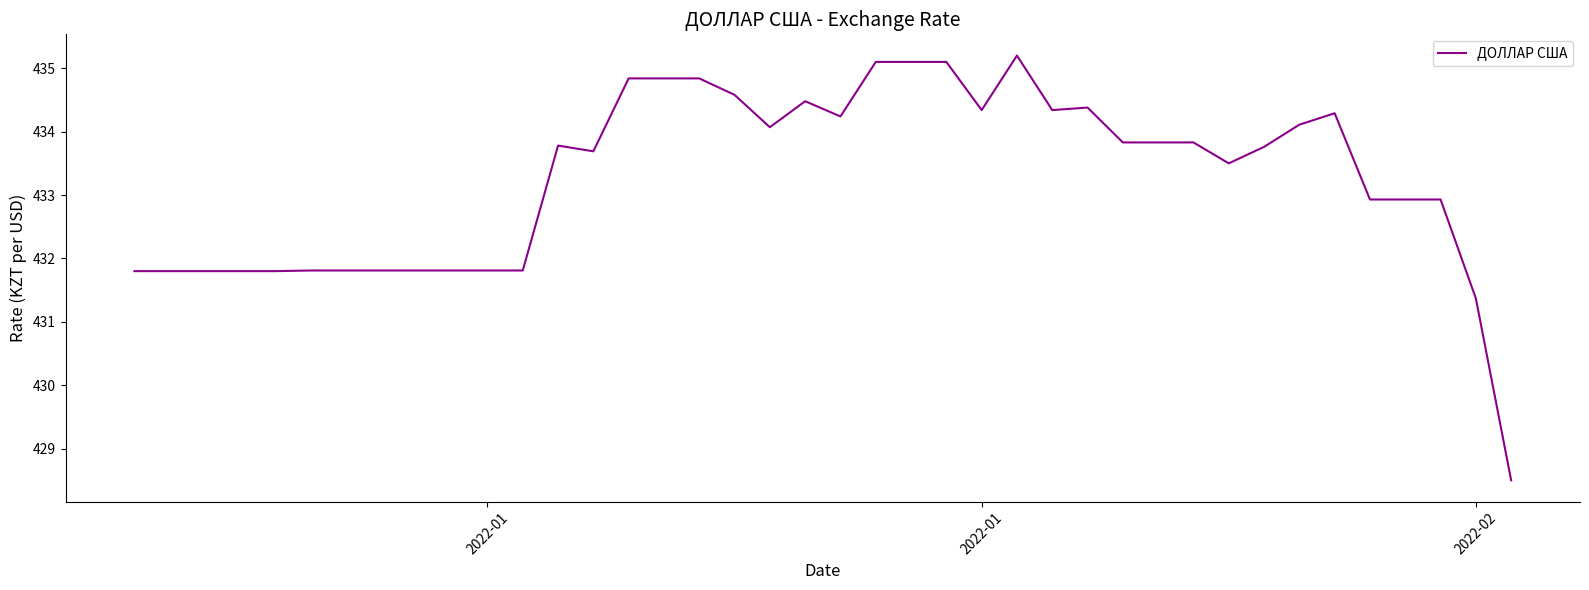

Does the chart have visible grid lines?

No